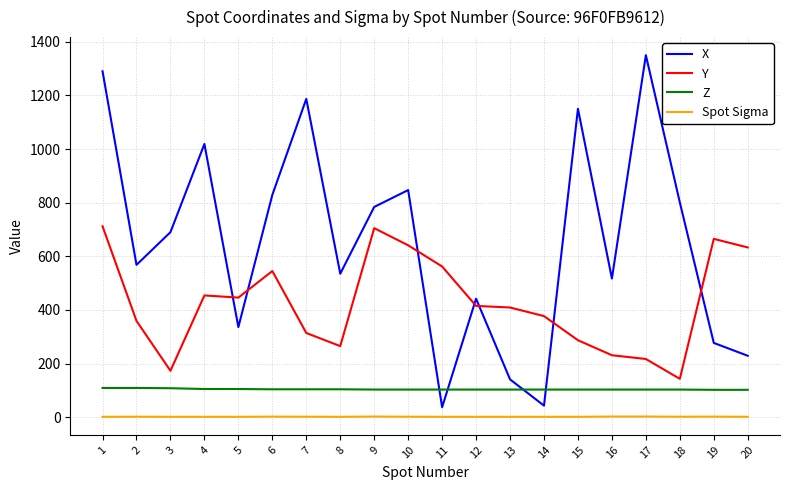

What is the smallest value displayed?

1.3